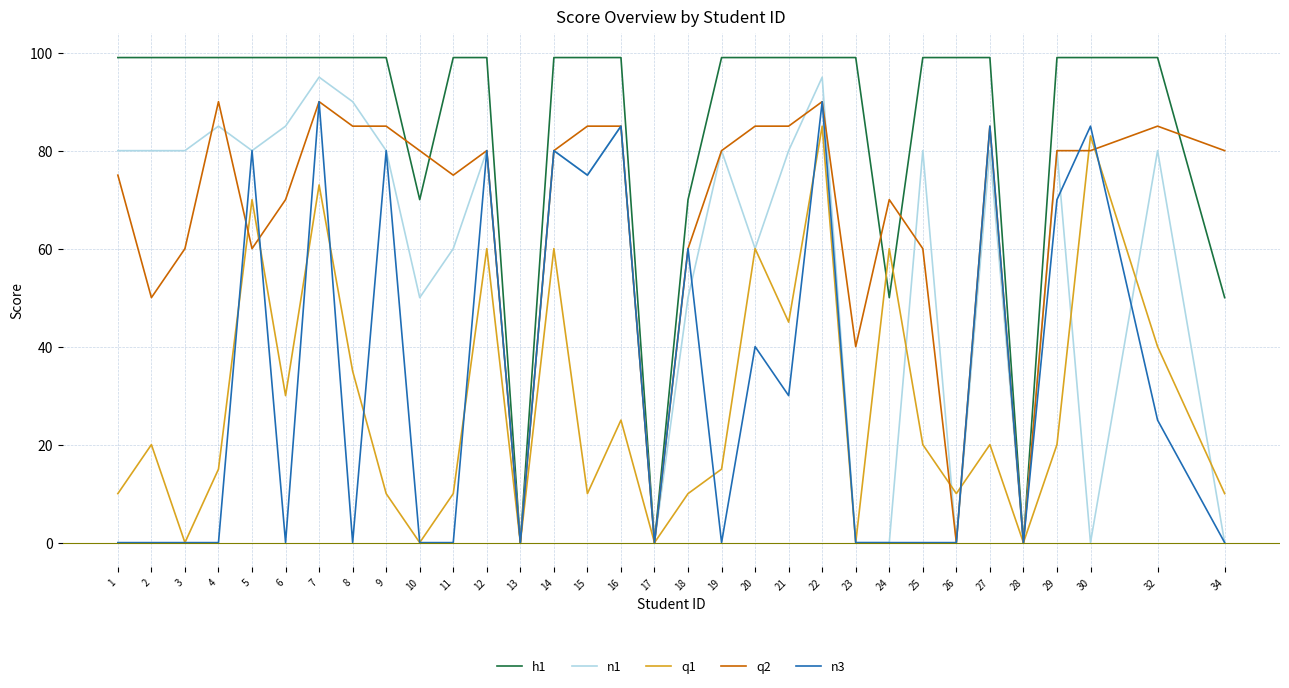

What is the difference between the highest and lowest values at 3?

99